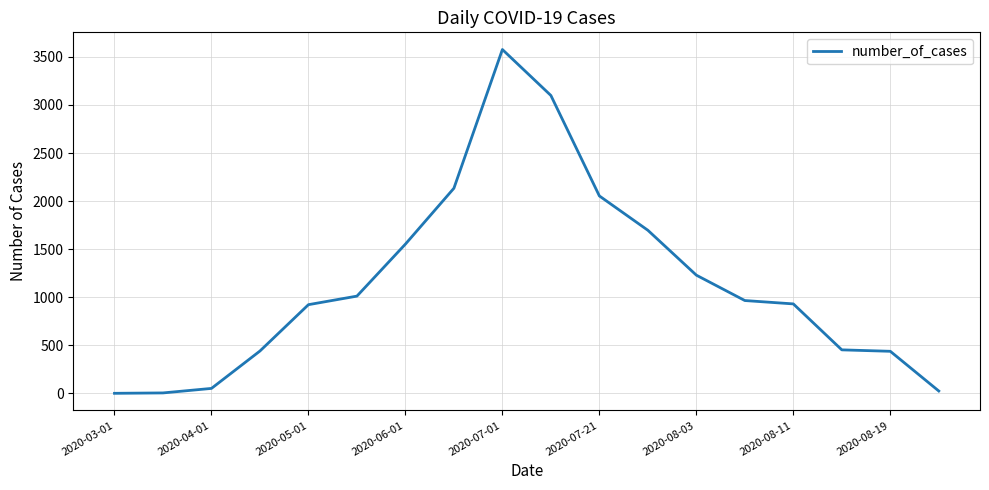

What is the difference between the maximum and minimum values?

3576